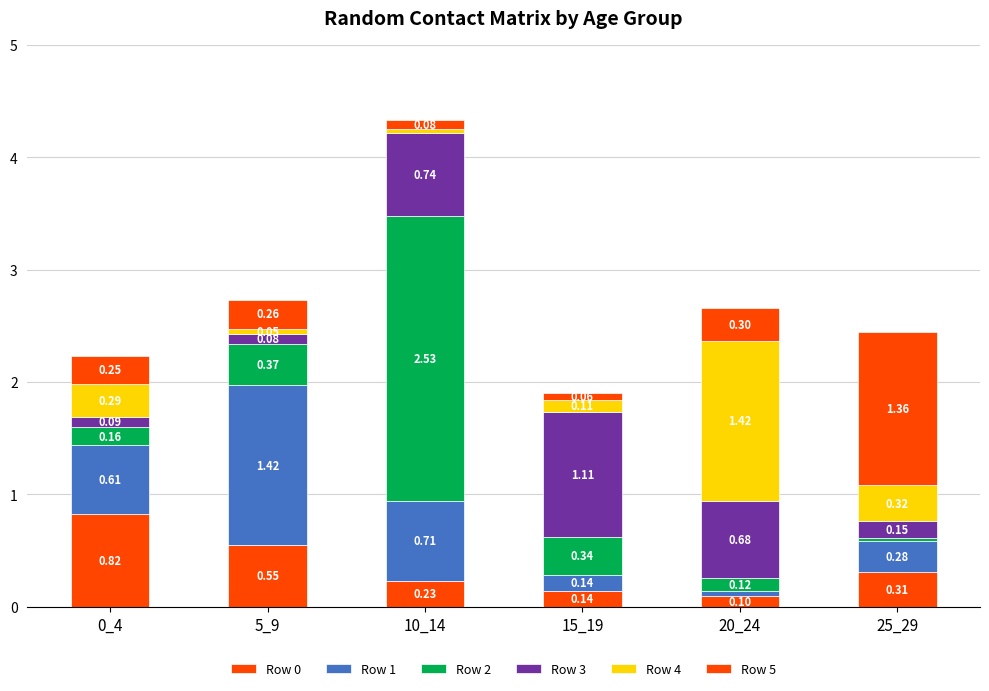

Does the chart contain stacked bars?

Yes